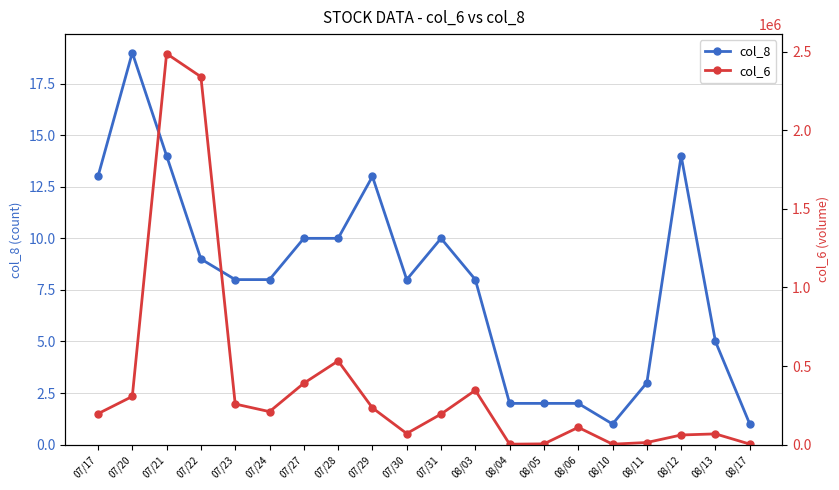

Which category has the lowest value in the col_6 series?

08/04